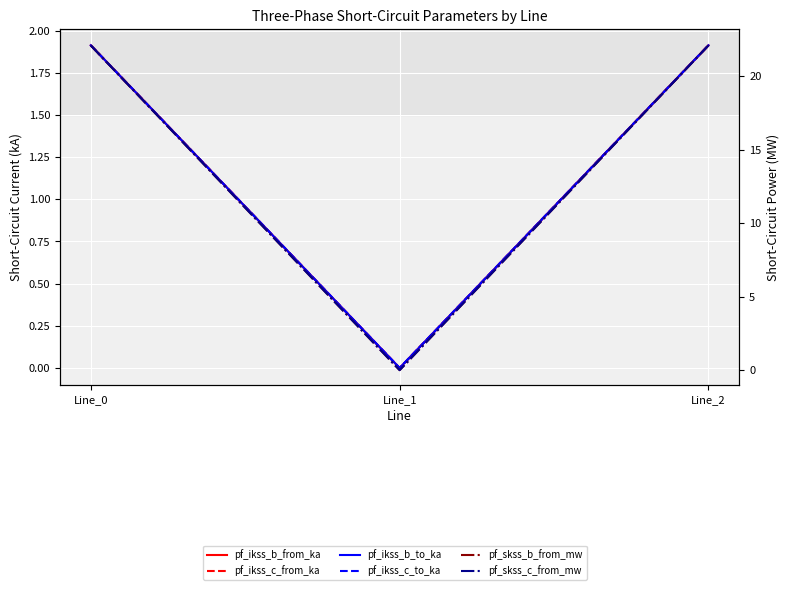

Which category has the lowest value in the pf_skss_b_from_mw series?

Line_1